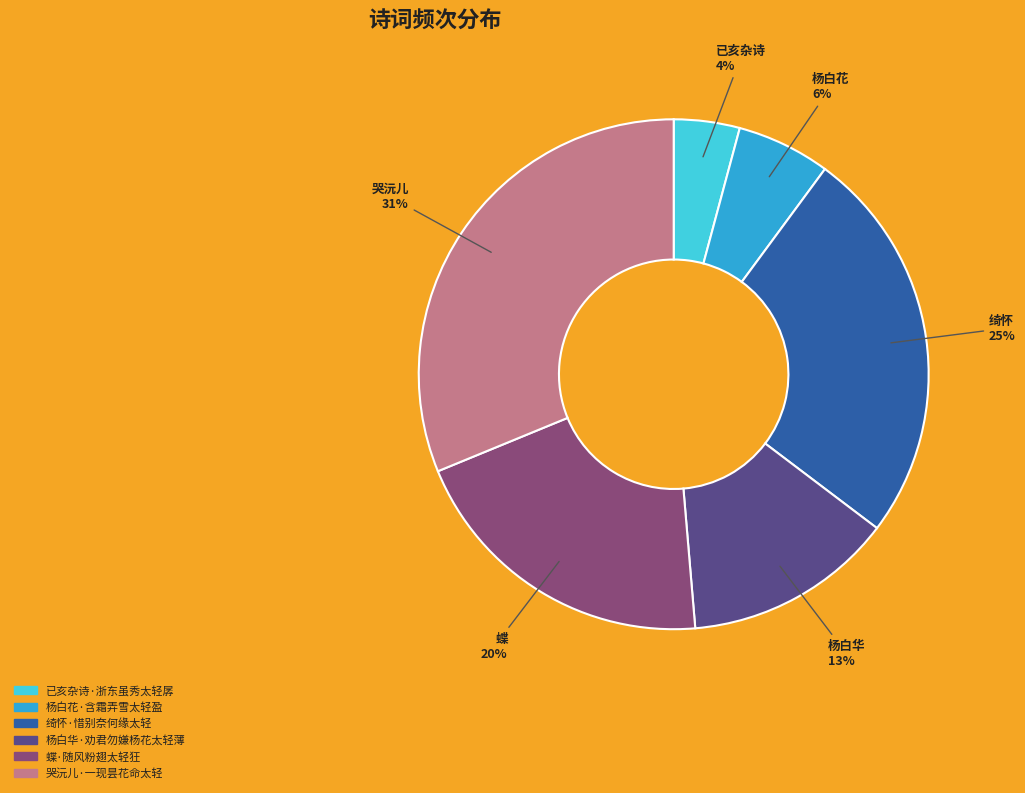

How many slices are in this pie chart?

6